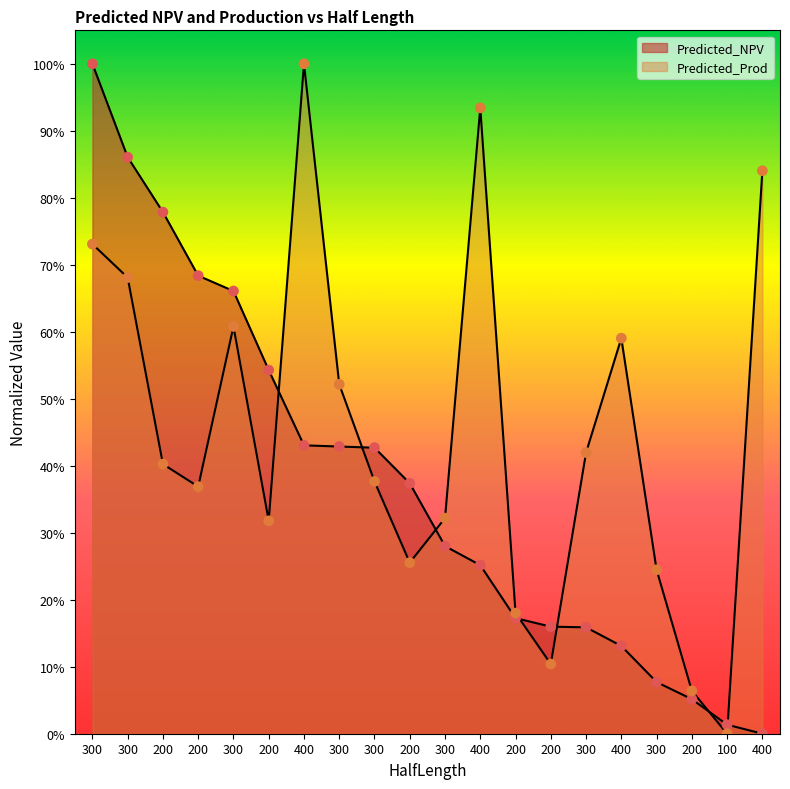

Is the value of Predicted_NPV at 400 greater than the value of Predicted_Prod at 200?

Yes